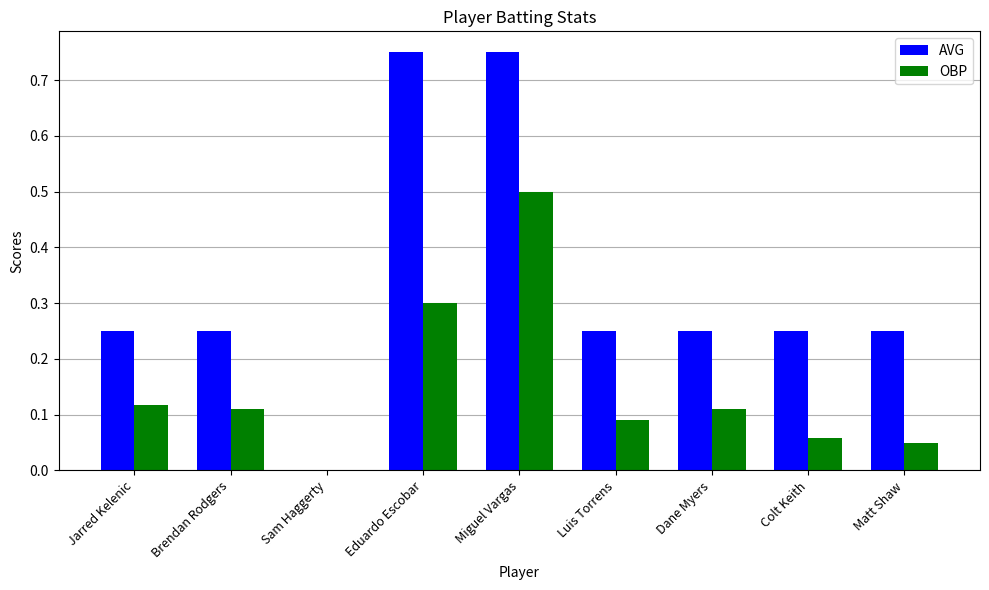

At which category is the sum across all series the highest?

Miguel Vargas